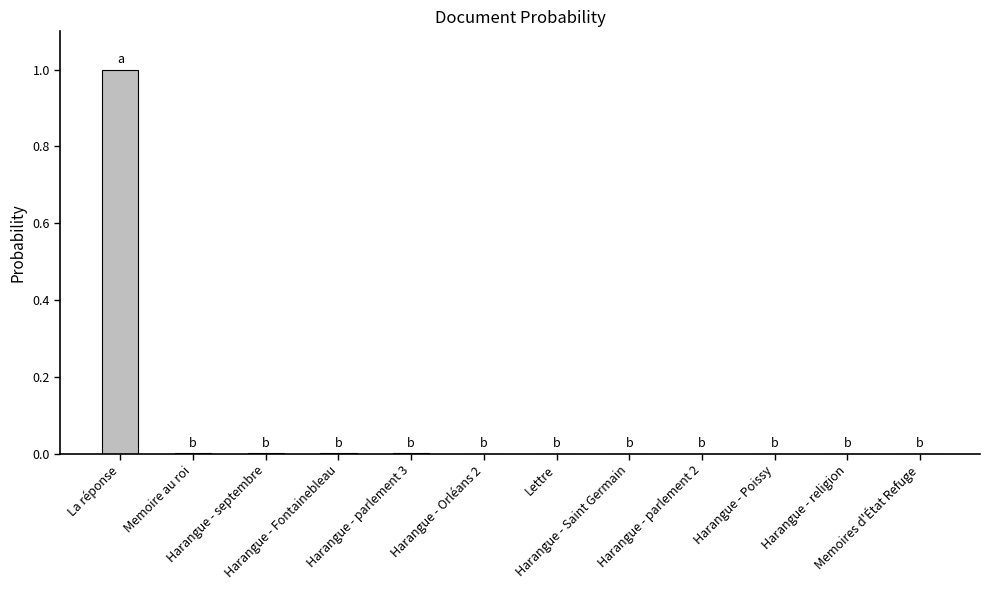

Reading right to left, what are all the values shown in this chart?

Memoires d'État Refuge=0.0	Harangue - religion=0.0	Harangue - Poissy=0.0	Harangue - parlement 2=0.0	Harangue - Saint Germain=0.0	Lettre=0.0	Harangue - Orléans 2=0.0	Harangue - parlement 3=0.0	Harangue - Fontainebleau=0.0	Harangue - septembre=0.0	Memoire au roi=0.0	La réponse=1.0